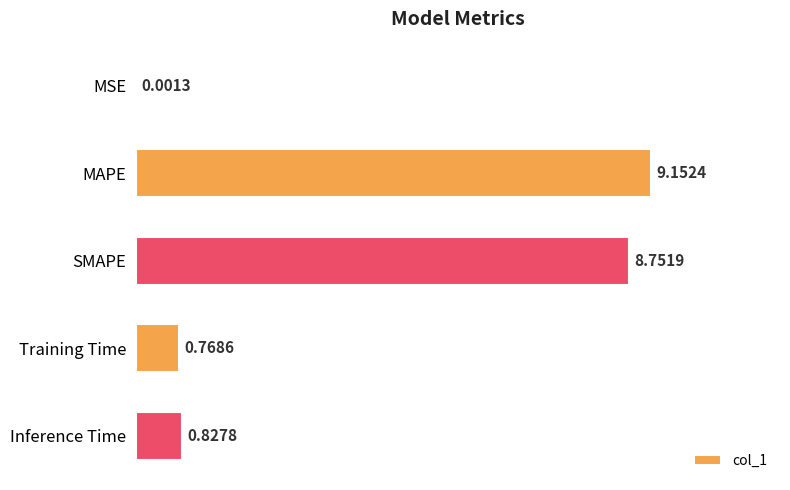

What is the change in value from MAPE to SMAPE?

-0.4